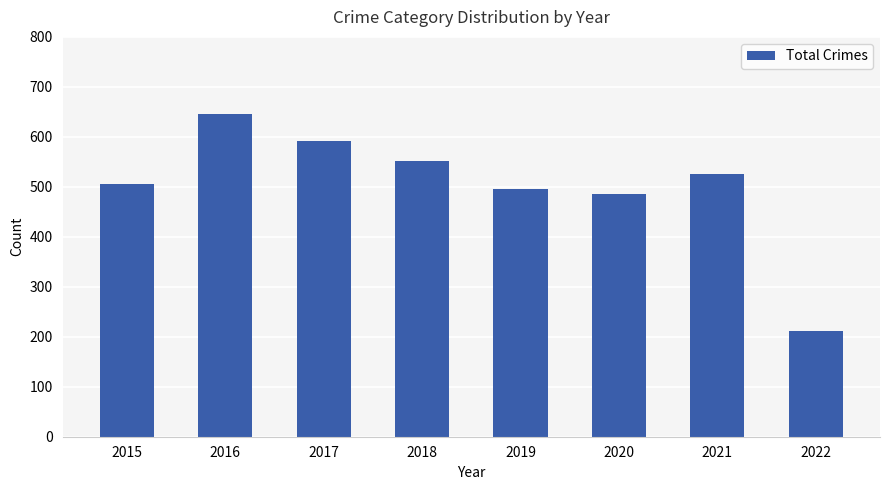

Reading left to right, list all the values displayed in this chart.

505	646	591	552	496	485	526	211